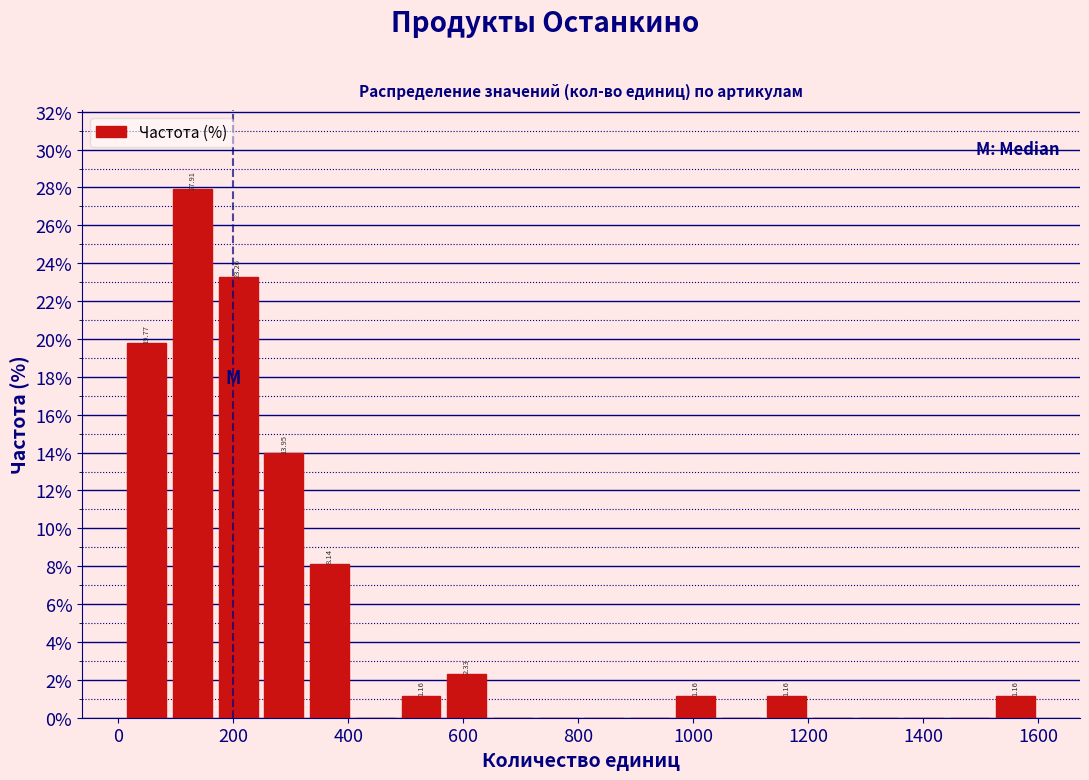

Around what value on the x-axis is the tallest bar? Give the approximate position of its centre, as read against the axis.

120